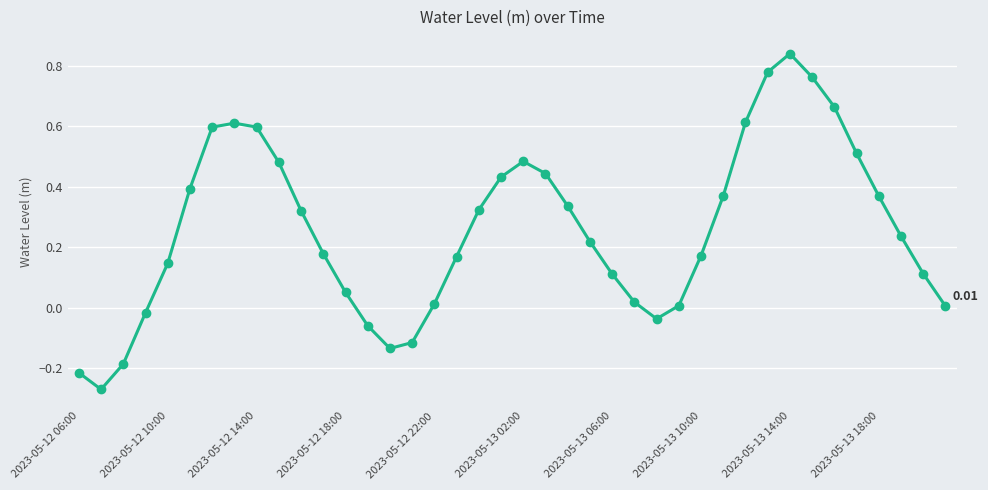

How many values are below zero?

8